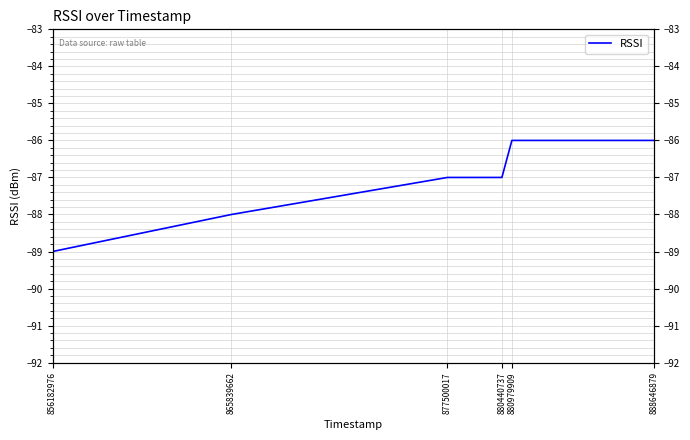

True or false: the data shows -87 at 877500017.

True